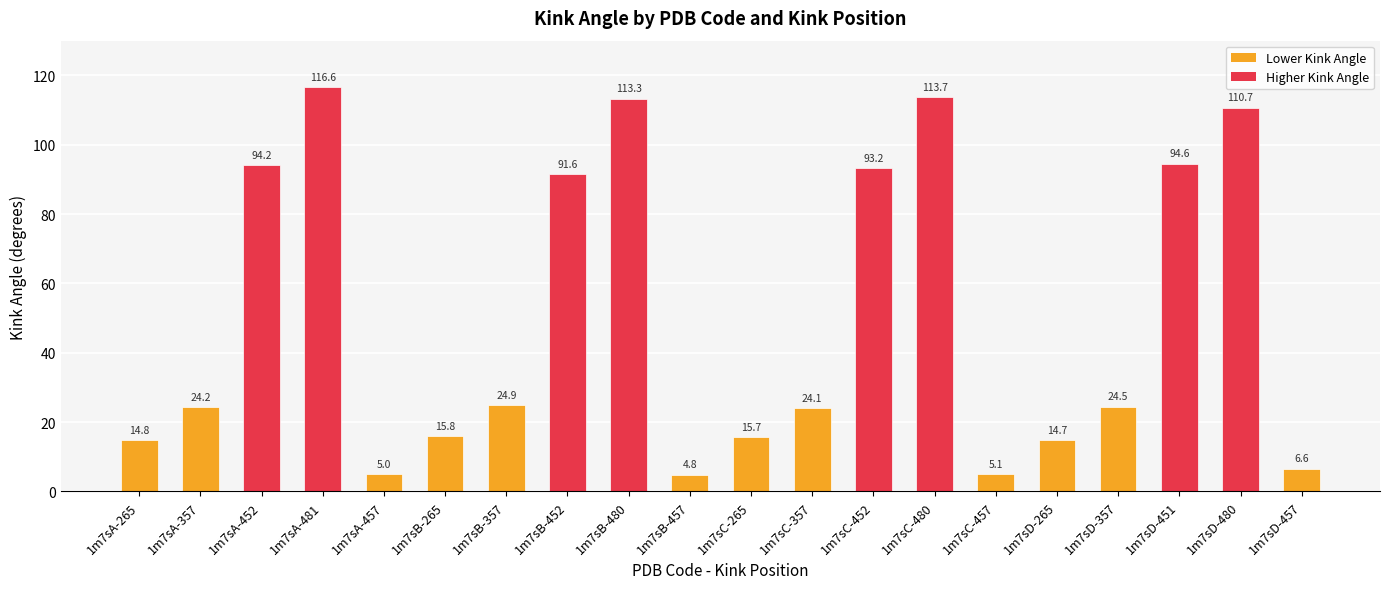

Which category has the highest value across all series?

1m7sA-481